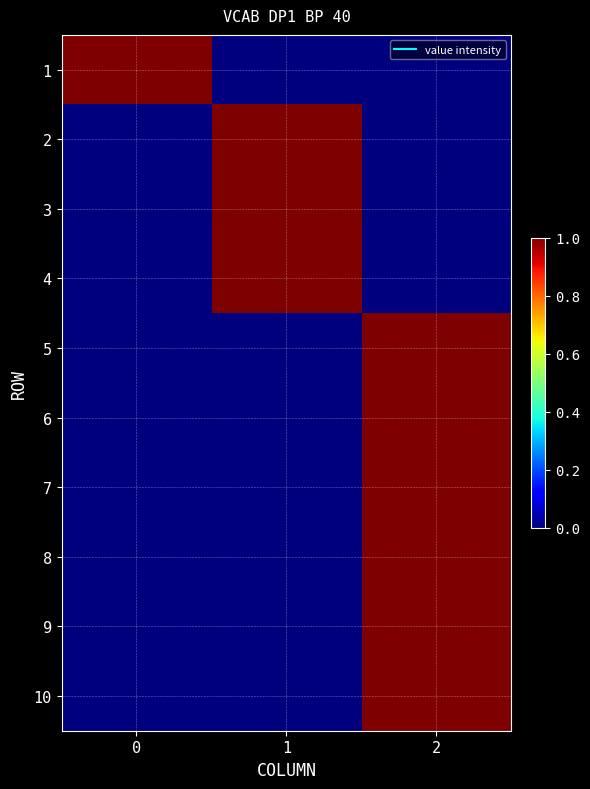

What is the difference between the highest and lowest values at 0?

1